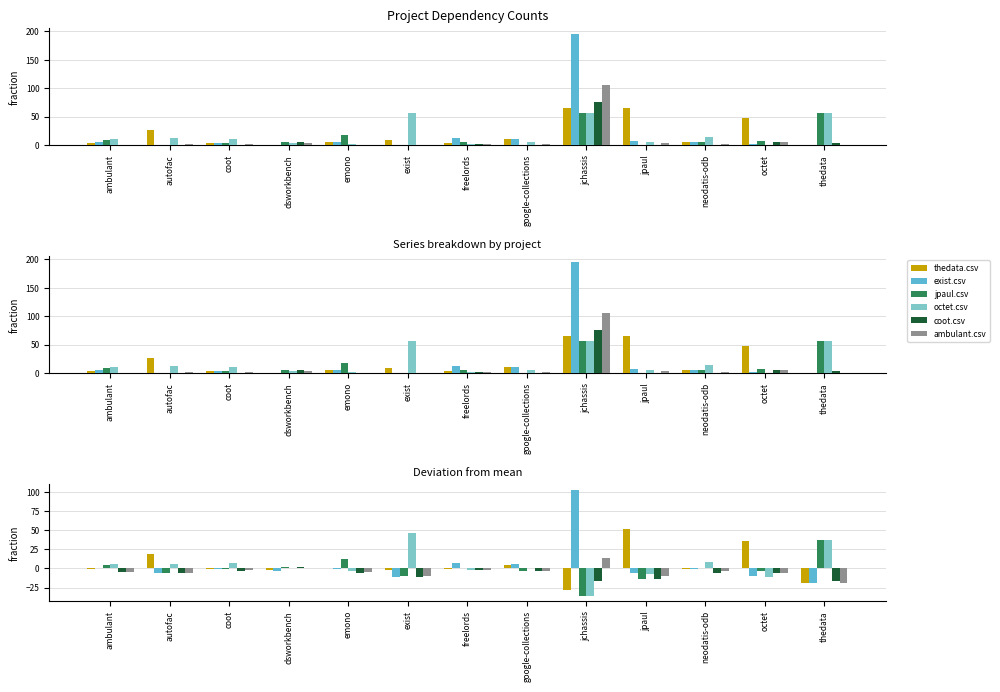

Count the number of categories in the chart.

13